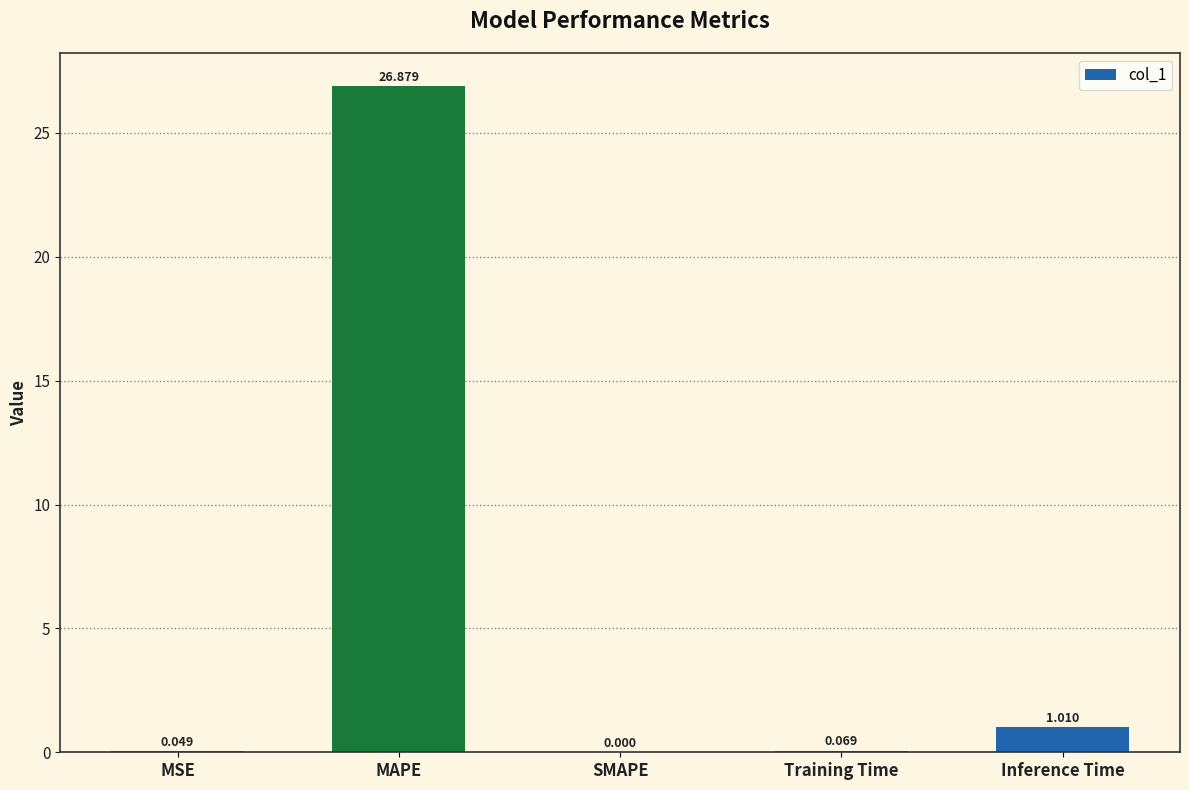

At which category does the chart reach its peak across all series?

MAPE